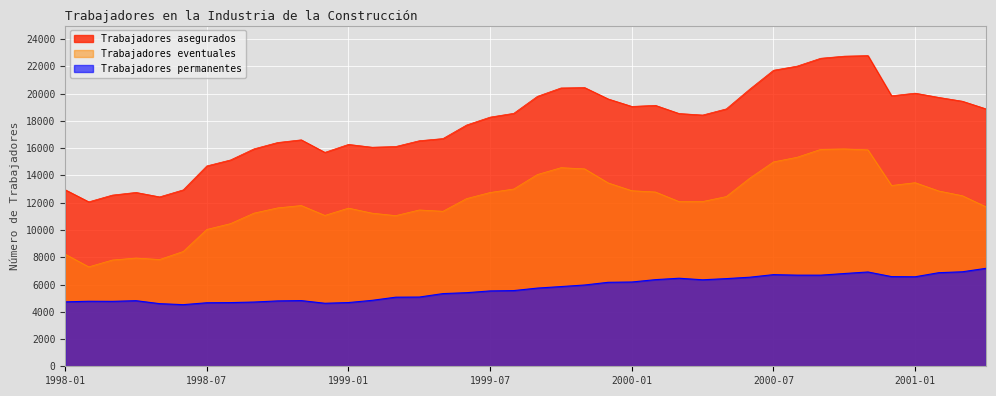

In Trabajadores eventuales, how many points are higher than both neighbors (excluding endpoints)?

7